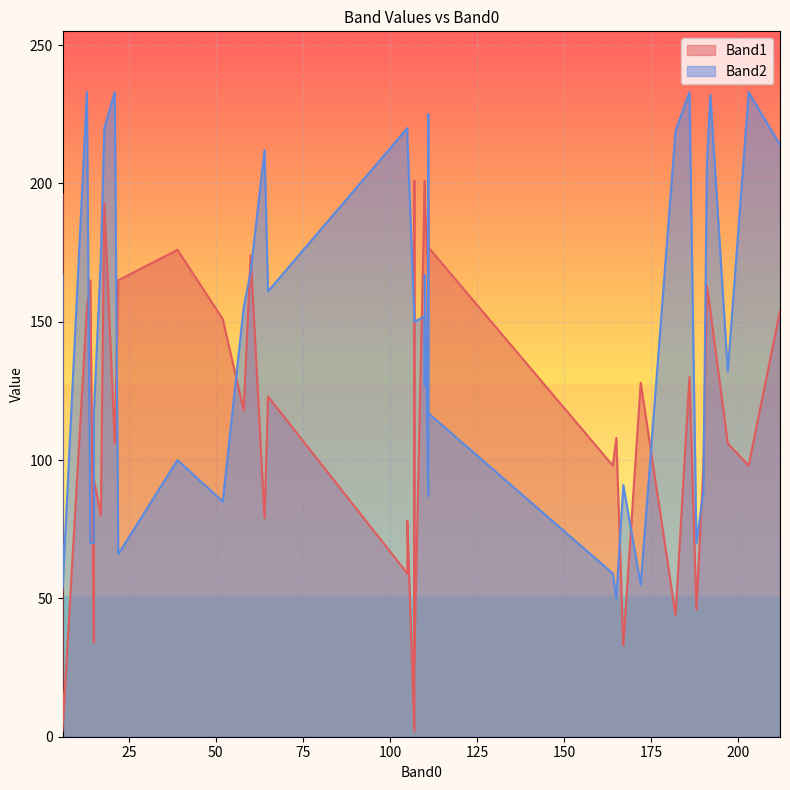

What is the average value of the Band2 series?

148